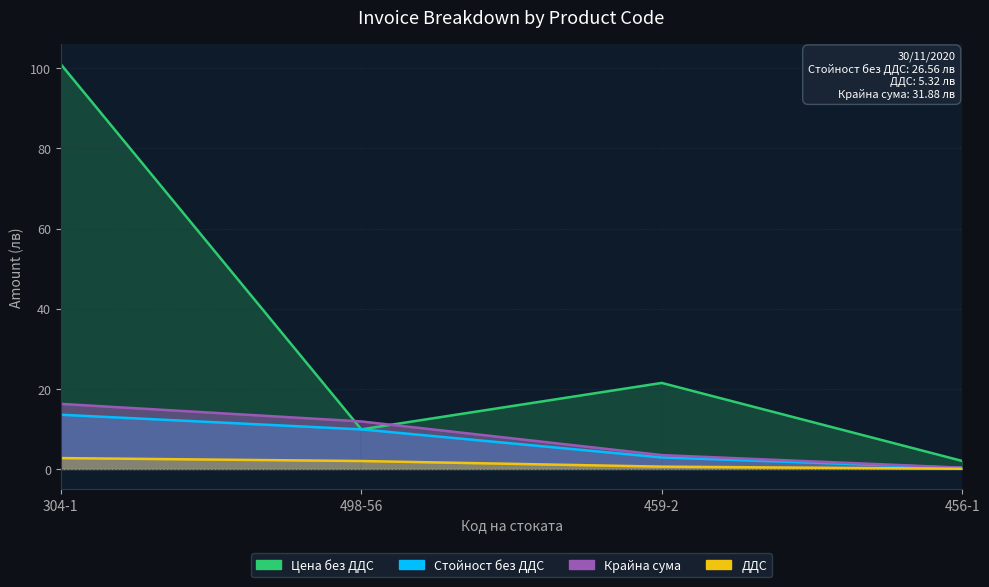

What is the minimum value shown in the chart?

0.1